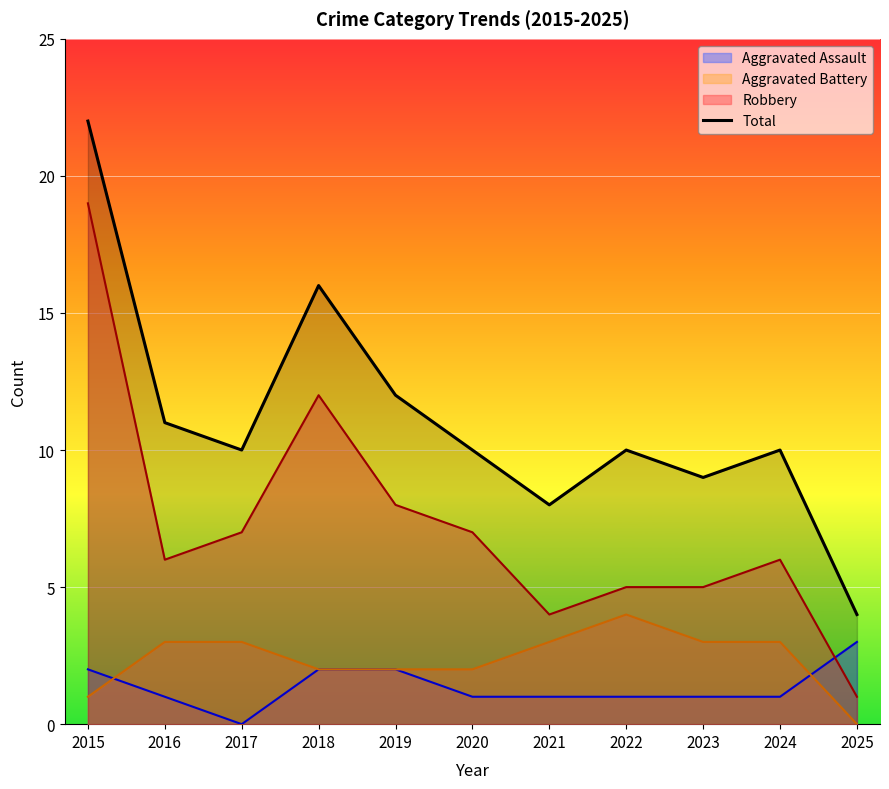

Count the number of data series in this chart.

4